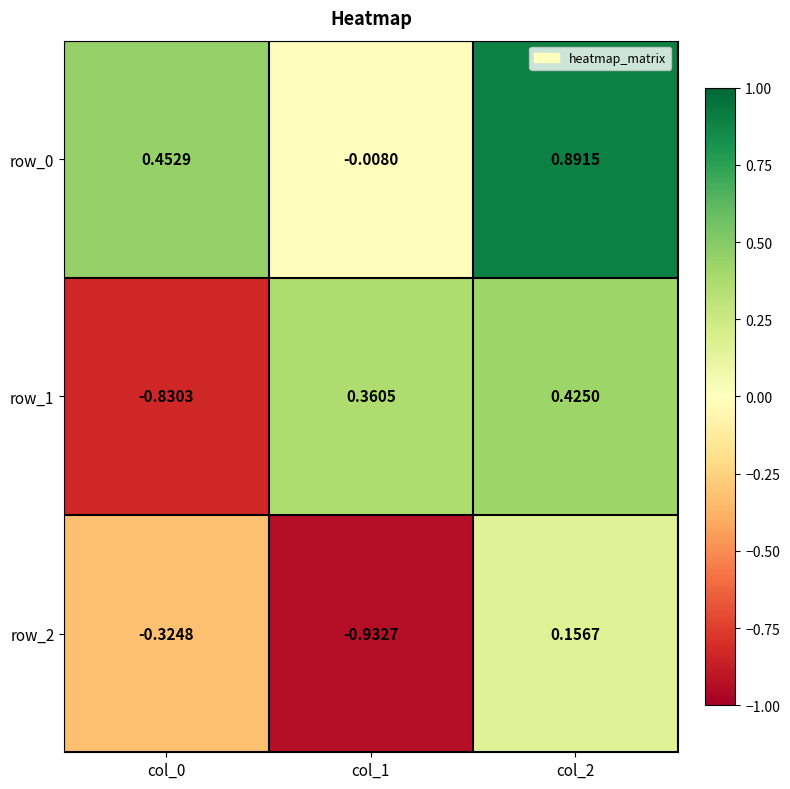

Is the value of row_0 at col_1 greater than the value of row_1 at col_0?

Yes